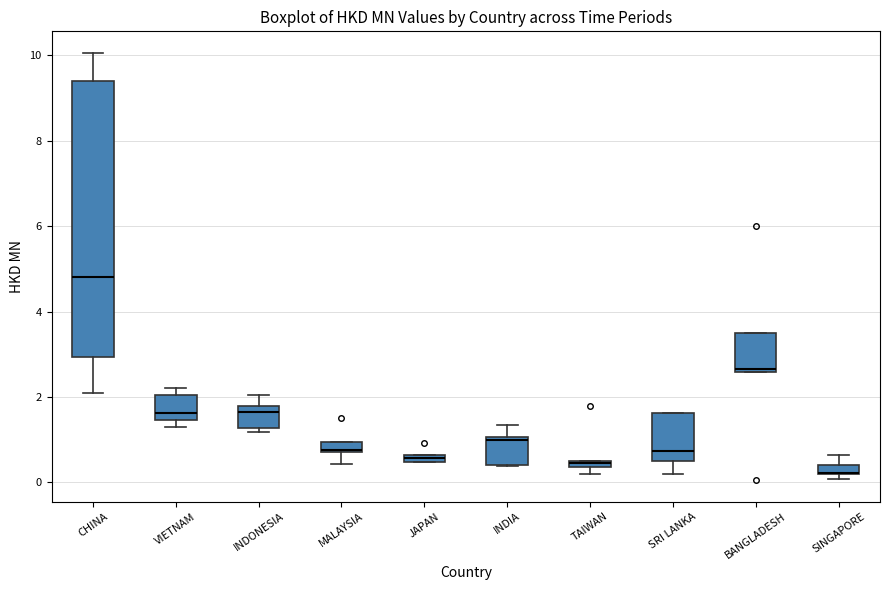

Where does the lower whisker of the box for MALAYSIA end on the y-axis? The values are not printed on the chart, so give them approximately, as read against the axis.

0.4